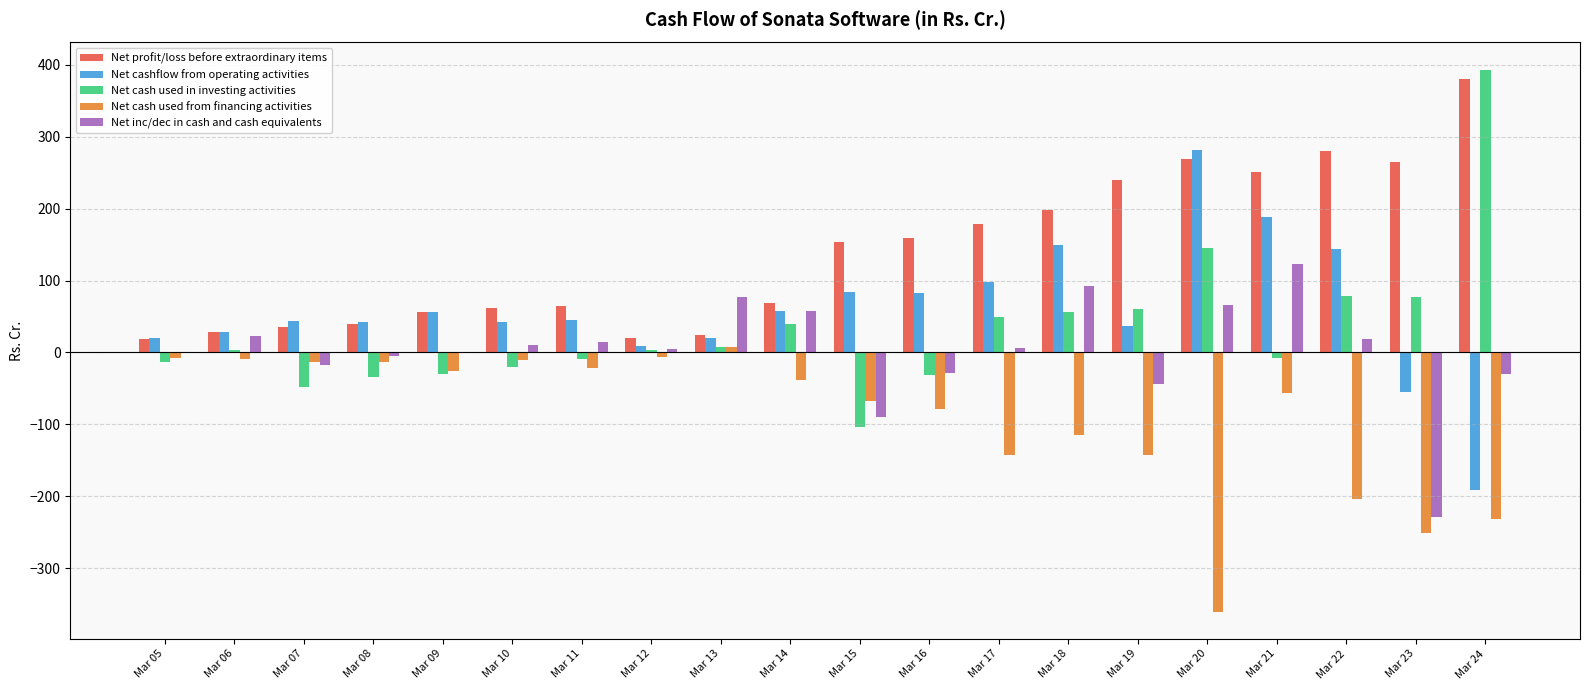

True or false: Net cash used from financing activities has a value of -221.0 at Mar 19.

False